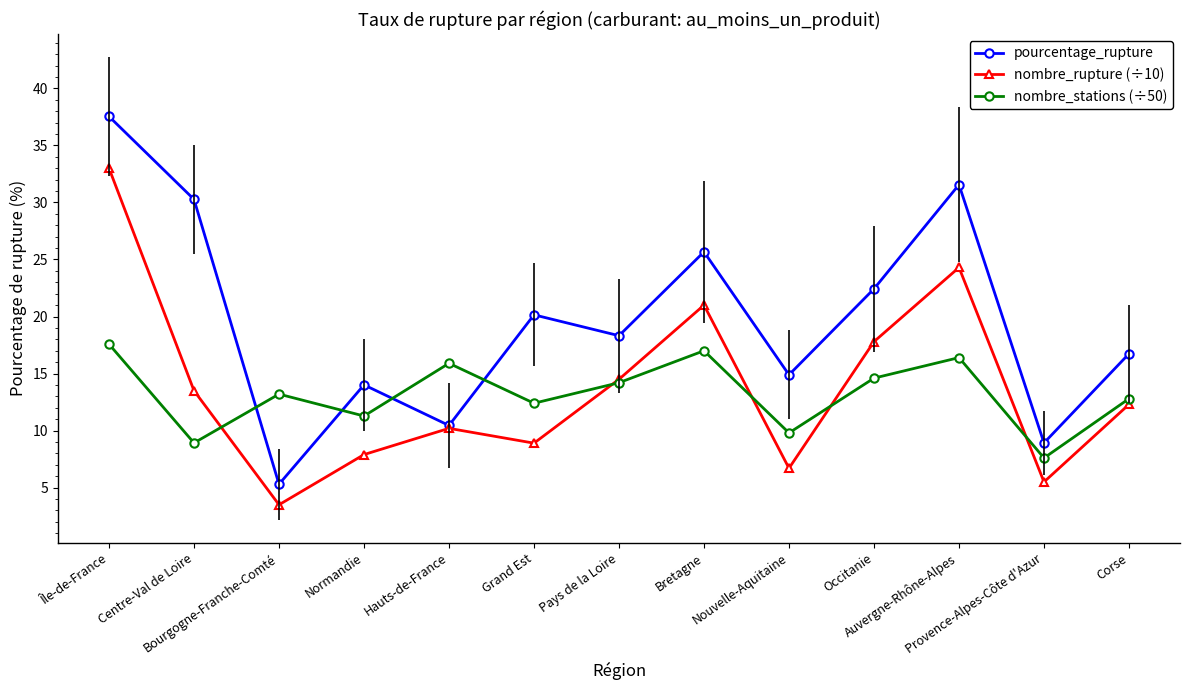

The nombre_stations (÷50) series shows 21.7 at Corse. True or false?

False